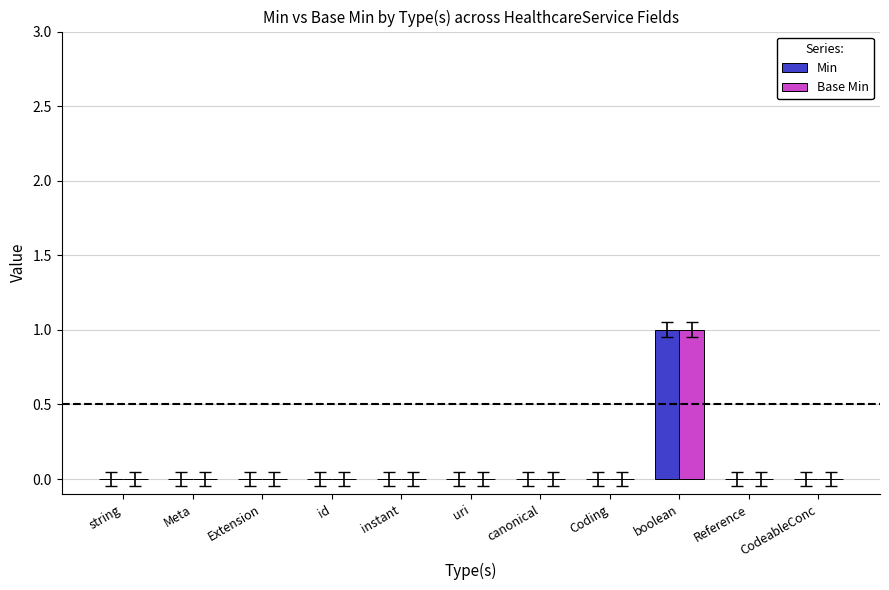

Which category has the highest value in the Min series?

boolean